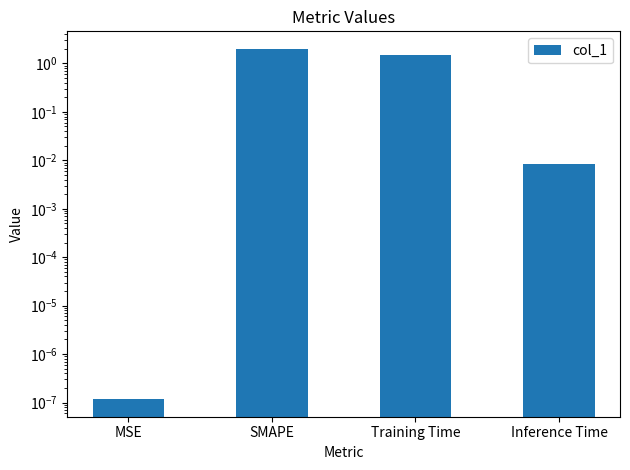

What is the label of the 3rd bar from the right?

SMAPE